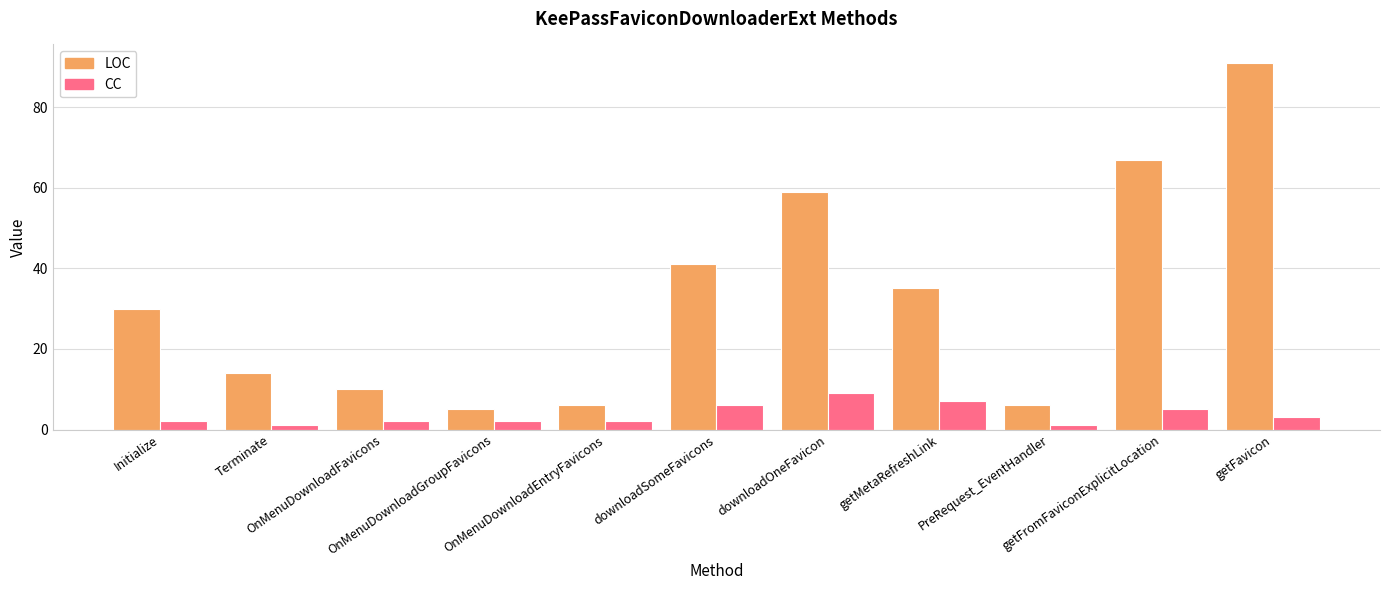

List the series in order of their peak value, lowest first.

CC, LOC